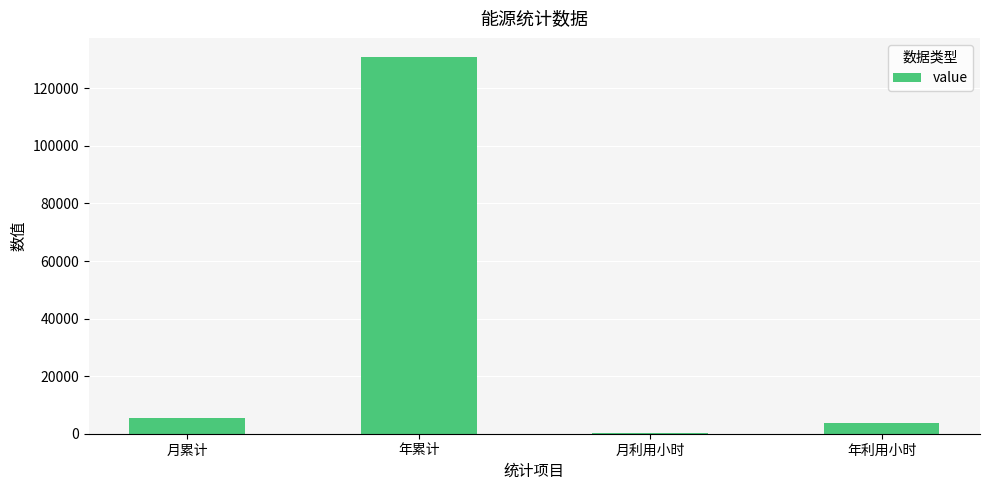

What is the approximate value at 年累计?

130980.5